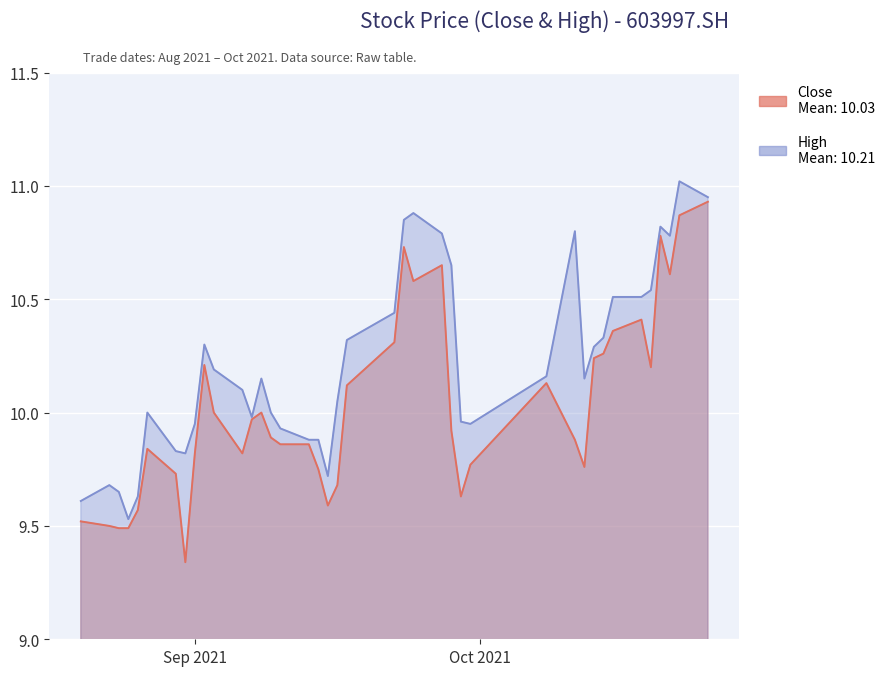

At how many categories does at least one series exceed 10?

23